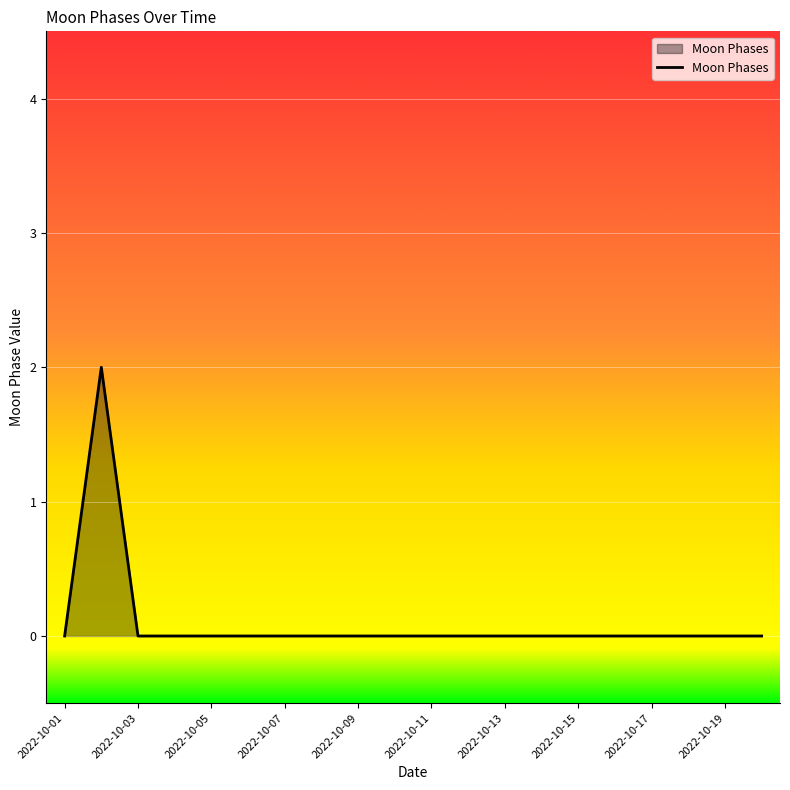

True or false: there are more than 0 points higher than both neighbors.

True